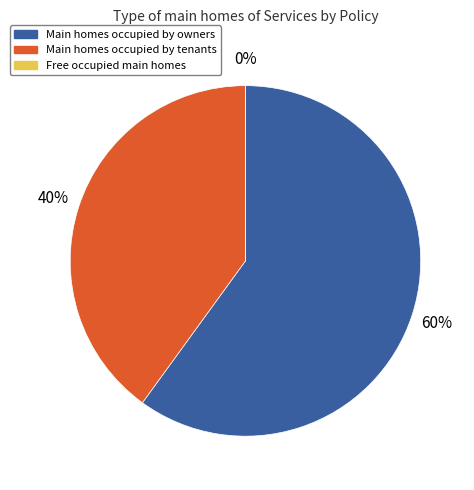

To the nearest percent, what percentage of the pie is [0.6, 0.9]?

30%